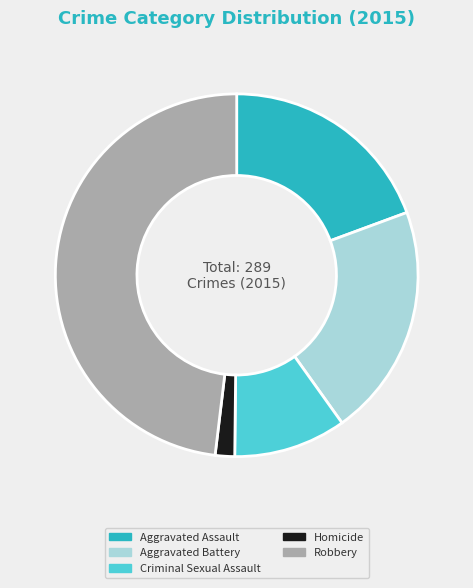

True or false: Aggravated Battery accounts for 21% of the total.

True